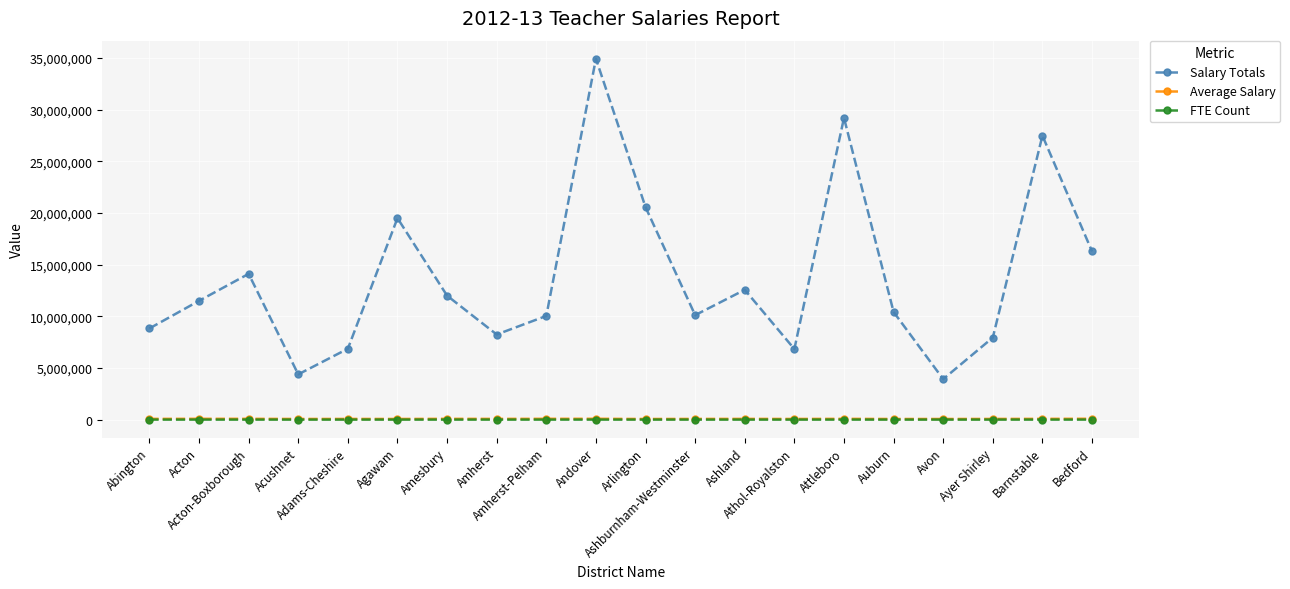

True or false: FTE Count has more than 1 interior local peaks.

True